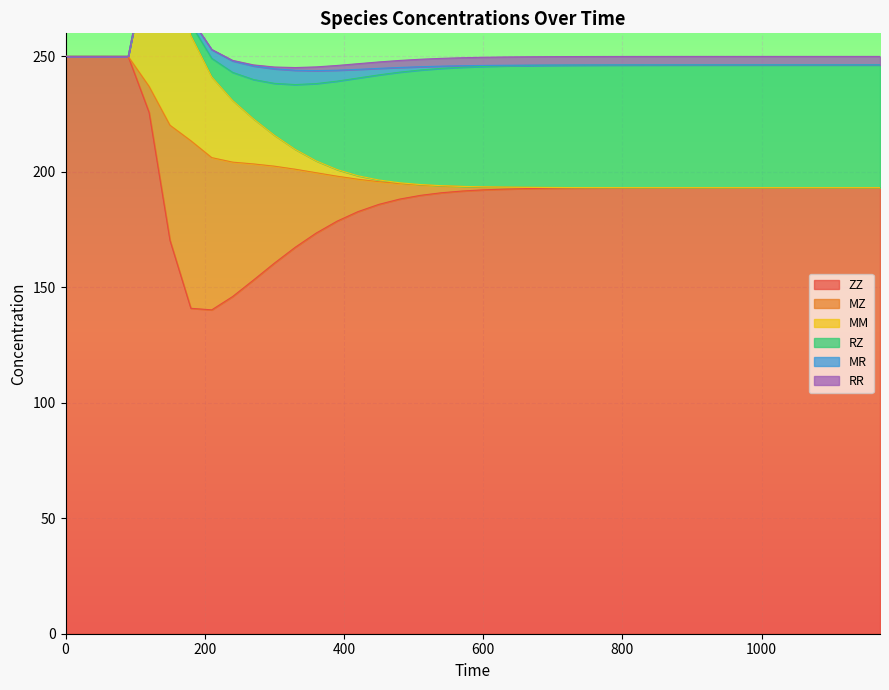

Reading right to left, what are all the values shown in this chart?

ZZ: 1170=193.2	1140=193.2	1110=193.2	1080=193.2	1050=193.2	1020=193.2	990=193.2	960=193.2	930=193.2	900=193.1	870=193.1	840=193.1	810=193.1	780=193.1	750=193.1	720=193.0	690=192.9	660=192.8	630=192.5	600=192.2	570=191.7	540=191.0	510=189.8	480=188.2	450=185.9	420=182.8	390=178.7	360=173.5	330=167.4	300=160.5	270=153.2	240=146.0	210=140.2	180=140.9	150=170.4	120=225.8	90=250.0	60=250.0	30=250.0	0=250.0
MZ: 1170=0.0	1140=0.0	1110=0.0	1080=0.0	1050=0.0	1020=0.0	990=0.0	960=0.0	930=0.0	900=0.0	870=0.0	840=0.0	810=0.1	780=0.1	750=0.1	720=0.2	690=0.4	660=0.5	630=0.8	600=1.3	570=2.0	540=3.0	510=4.5	480=6.7	450=9.8	420=14.0	390=19.5	360=26.1	330=33.8	300=42.0	270=50.3	240=58.2	210=65.9	180=72.6	150=49.8	120=11.3	90=0.0	60=0.0	30=0.0	0=0.0
MM: 1170=0.0	1140=0.0	1110=0.0	1080=0.0	1050=0.0	1020=0.0	990=0.0	960=0.0	930=0.0	900=0.0	870=0.0	840=0.0	810=0.0	780=0.0	750=0.0	720=0.0	690=0.0	660=0.0	630=0.0	600=0.0	570=0.0	540=0.1	510=0.2	480=0.3	450=0.7	420=1.5	390=2.9	360=5.1	330=8.6	300=13.4	270=19.5	240=26.7	210=34.9	180=45.6	150=85.3	120=57.0	90=0.0	60=0.0	30=0.0	0=0.0
RZ: 1170=53.2	1140=53.2	1110=53.2	1080=53.2	1050=53.2	1020=53.2	990=53.2	960=53.2	930=53.2	900=53.2	870=53.2	840=53.1	810=53.1	780=53.1	750=53.1	720=53.0	690=52.9	660=52.7	630=52.5	600=52.2	570=51.6	540=50.8	510=49.6	480=47.9	450=45.5	420=42.3	390=38.3	360=33.5	330=28.1	300=22.5	270=17.0	240=12.2	210=8.1	180=4.9	150=2.4	120=0.6	90=0.0	60=0.0	30=0.0	0=0.0
MR: 1170=0.0	1140=0.0	1110=0.0	1080=0.0	1050=0.0	1020=0.0	990=0.0	960=0.0	930=0.0	900=0.0	870=0.0	840=0.0	810=0.0	780=0.0	750=0.0	720=0.1	690=0.1	660=0.2	630=0.3	600=0.4	570=0.6	540=1.0	510=1.4	480=2.0	450=2.8	420=3.8	390=4.7	360=5.6	330=6.2	300=6.3	270=5.9	240=5.0	210=3.7	180=2.4	150=1.4	120=0.5	90=0.0	60=0.0	30=0.0	0=0.0
RR: 1170=3.7	1140=3.7	1110=3.7	1080=3.7	1050=3.7	1020=3.7	990=3.7	960=3.7	930=3.7	900=3.7	870=3.7	840=3.7	810=3.7	780=3.7	750=3.6	720=3.6	690=3.6	660=3.6	630=3.6	600=3.5	570=3.5	540=3.4	510=3.2	480=3.0	450=2.8	420=2.4	390=2.0	360=1.6	330=1.2	300=0.8	270=0.5	240=0.2	210=0.1	180=0.0	150=0.0	120=0.0	90=0.0	60=0.0	30=0.0	0=0.0